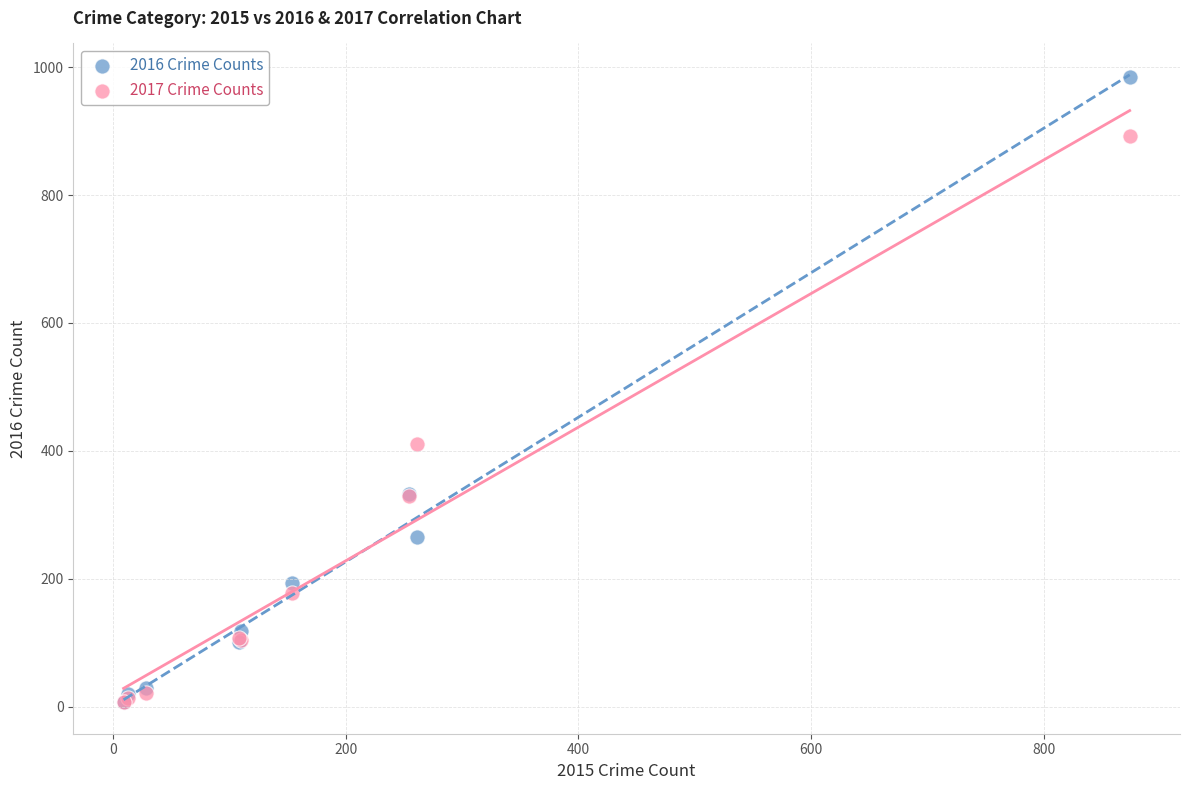

What are all the series names shown in the legend?

2016 Crime Counts, 2017 Crime Counts